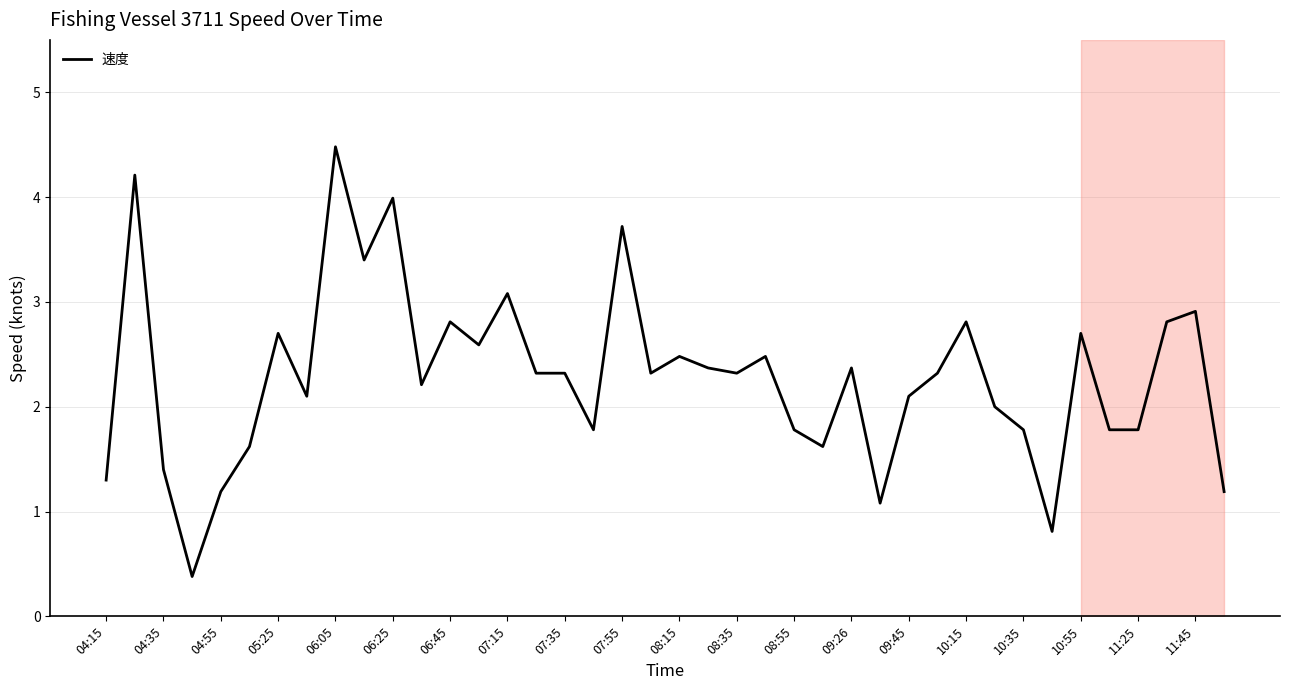

True or false: 速度 has a value of 2.8 at 10:15.

True